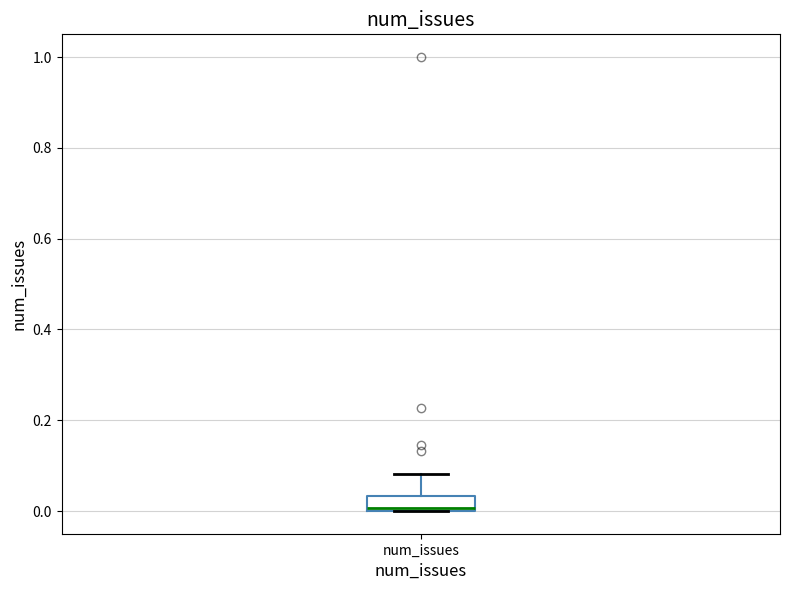

Transcribe this box plot: give where the median line is, the range the box spans, and where the two whiskers end, as read against the y-axis. The values are not printed on the chart, so give them approximately, as read against the axis.

median 0.00 (just above the box's lower edge), box 0.00 to 0.04, whiskers 0.00 to 0.08